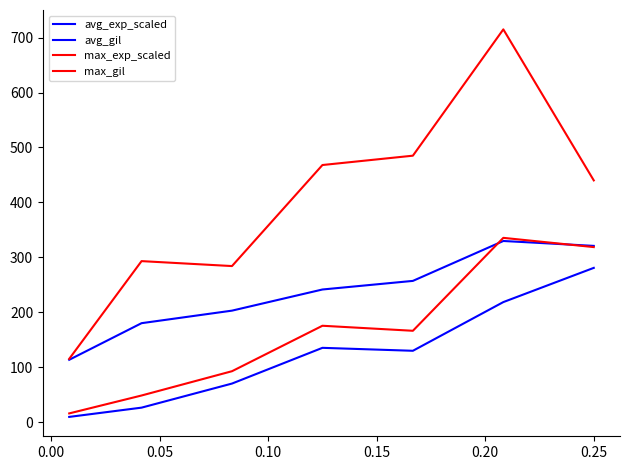

How many values in the avg_exp_scaled series exceed 129?

4